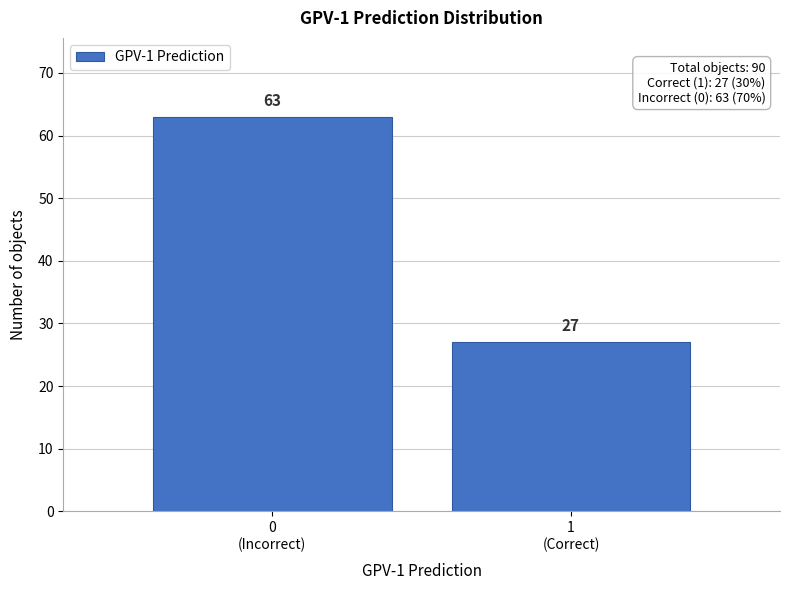

Reading right to left, list all the values displayed in this chart.

27	63